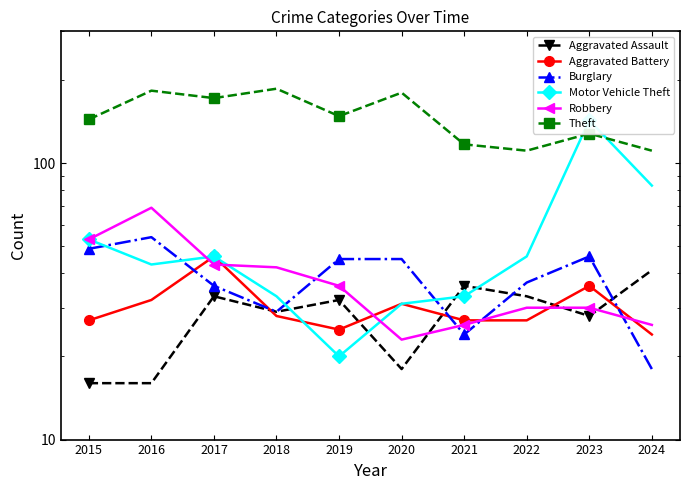

At which category does Motor Vehicle Theft reach its first local valley?

2016